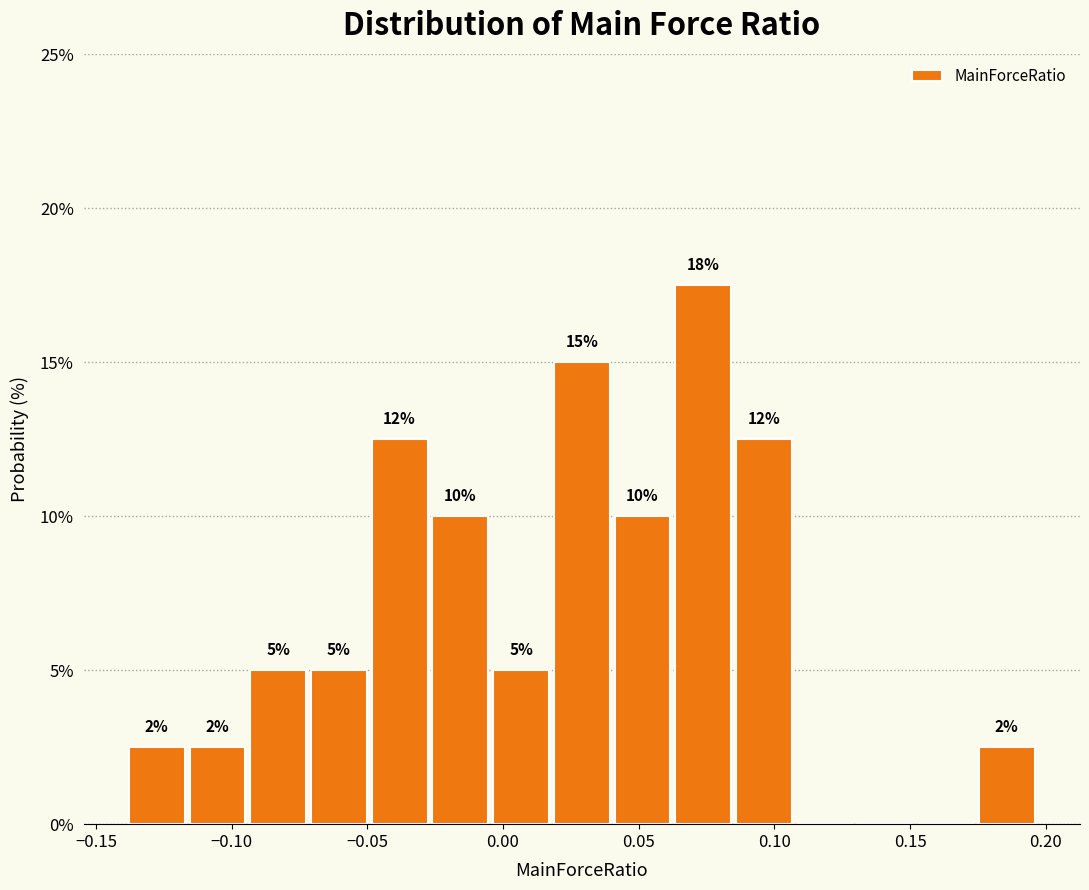

Over which range of the x-axis is the bar tallest?

0.065 to 0.085